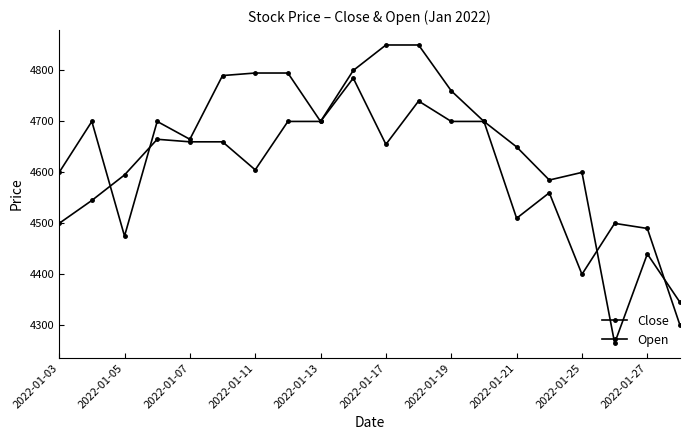

How many data points does each series have?

20